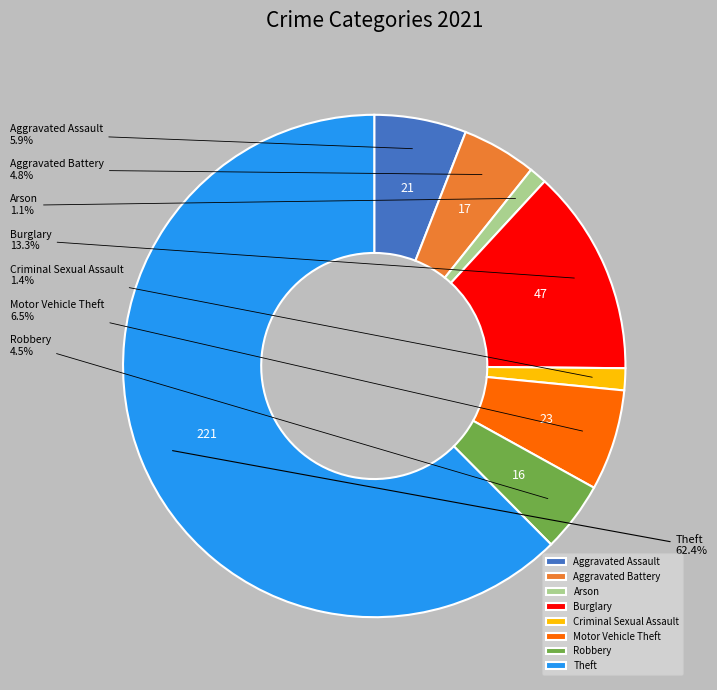

Count the number of slices in the pie.

8